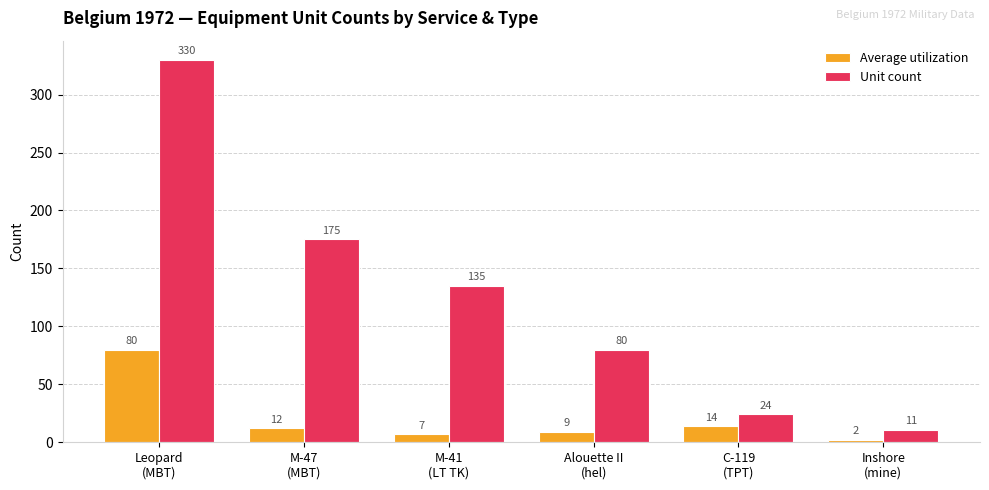

Which category has the lowest value in the Average utilization series?

Inshore
(mine)